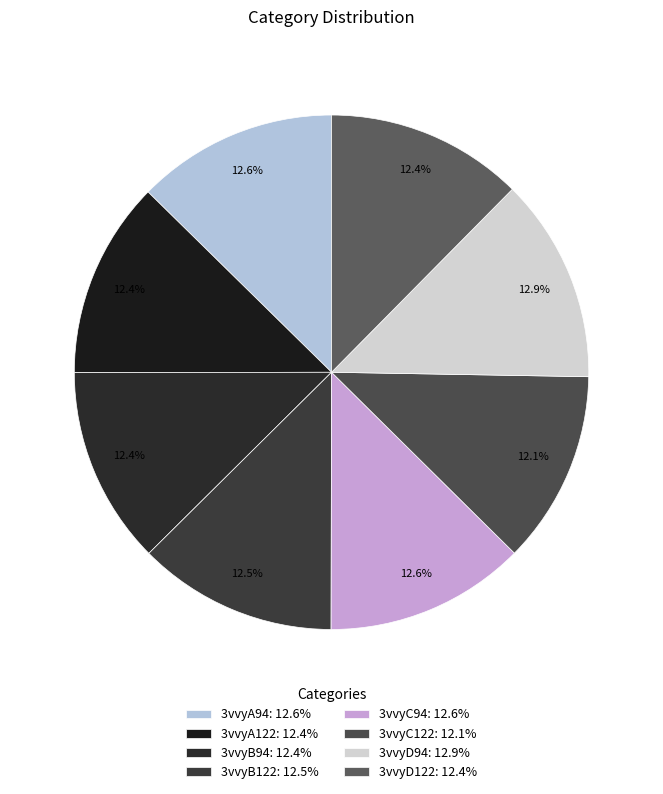

The 3vvyD94 slice represents 13% of the pie. True or false?

True